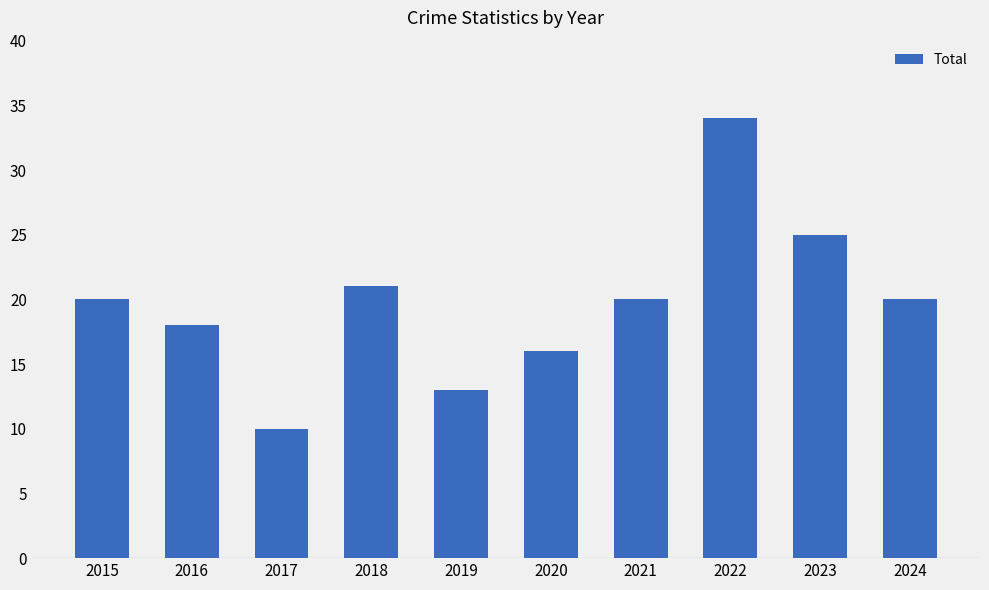

How many bars are there in total?

10